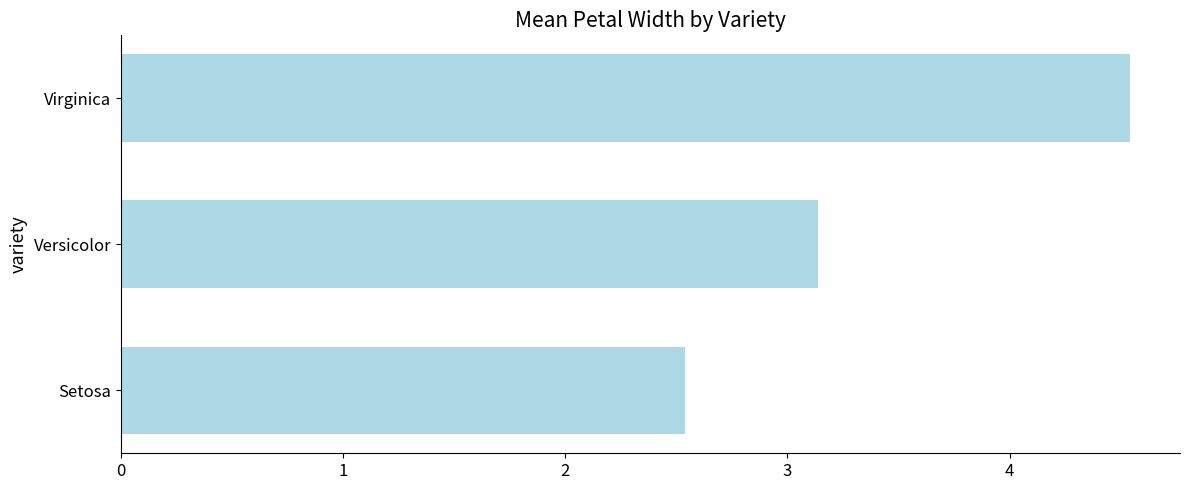

What is the smallest value displayed?

2.5